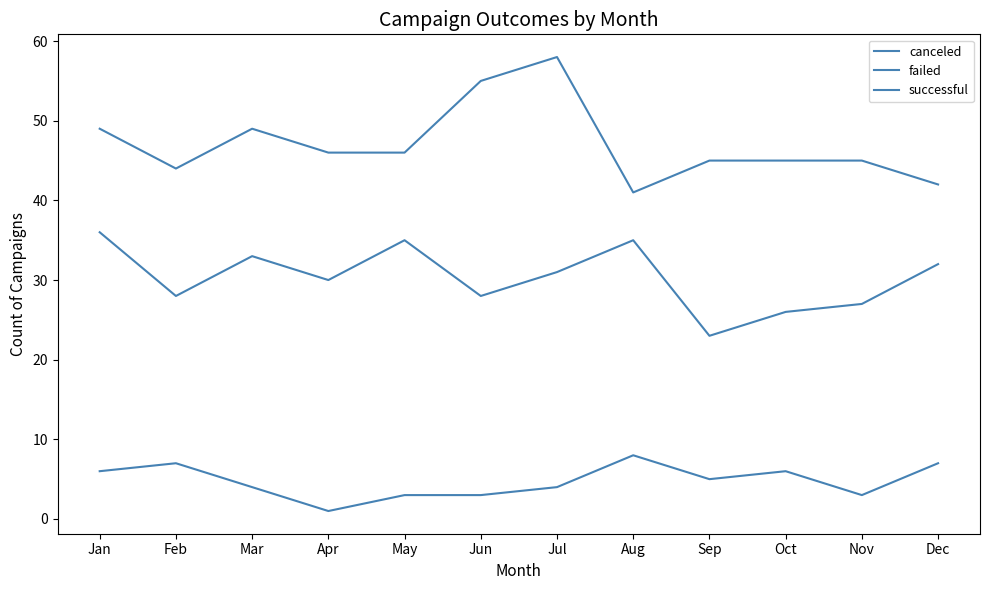

Between Jan and Sep, which series saw the biggest shift?

failed